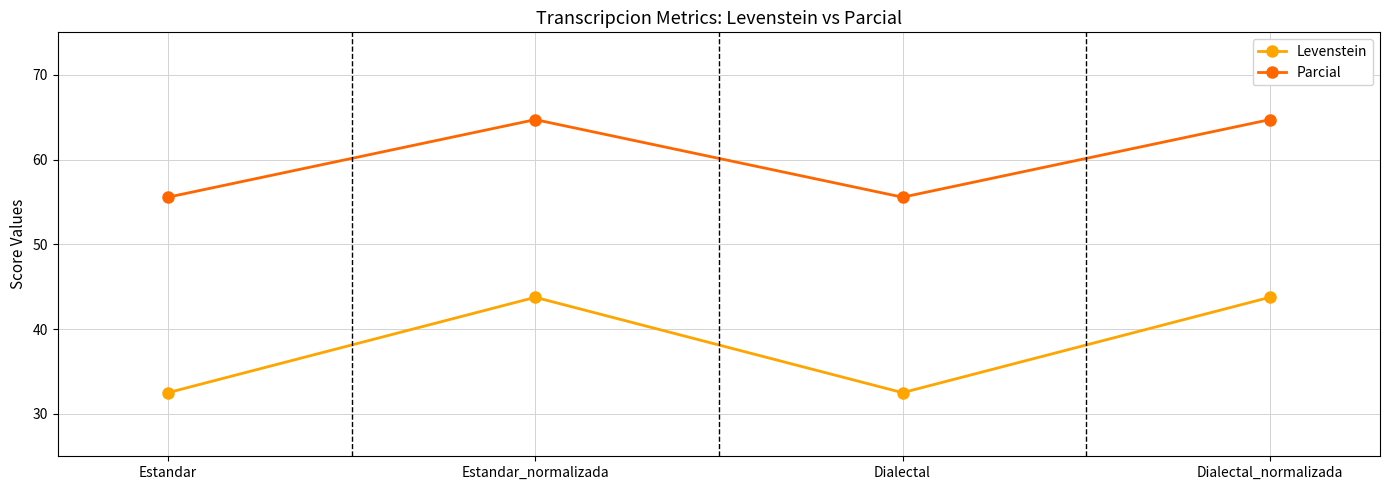

Read the Parcial value at Estandar_normalizada.

64.7